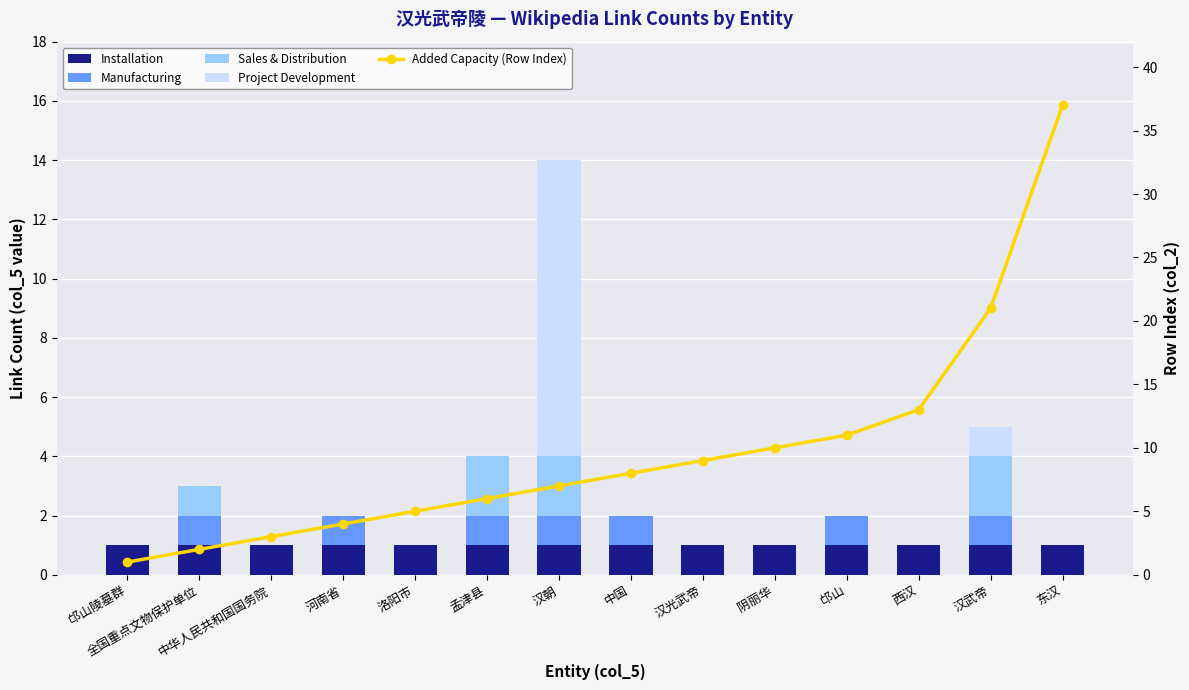

At which label is Sales & Distribution closest to 1?

全国重点文物保护单位